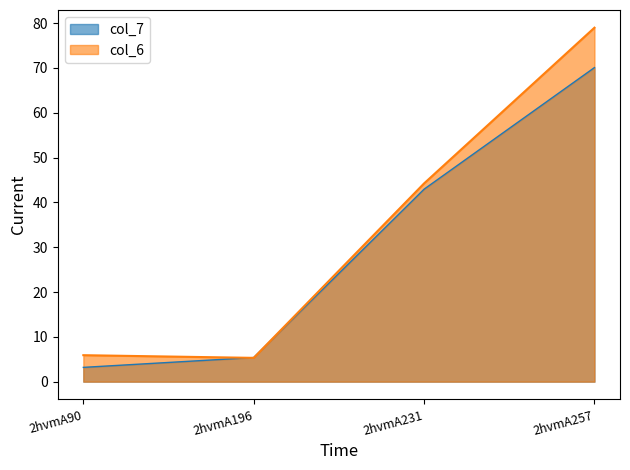

Which series has the largest total across all categories?

col_6